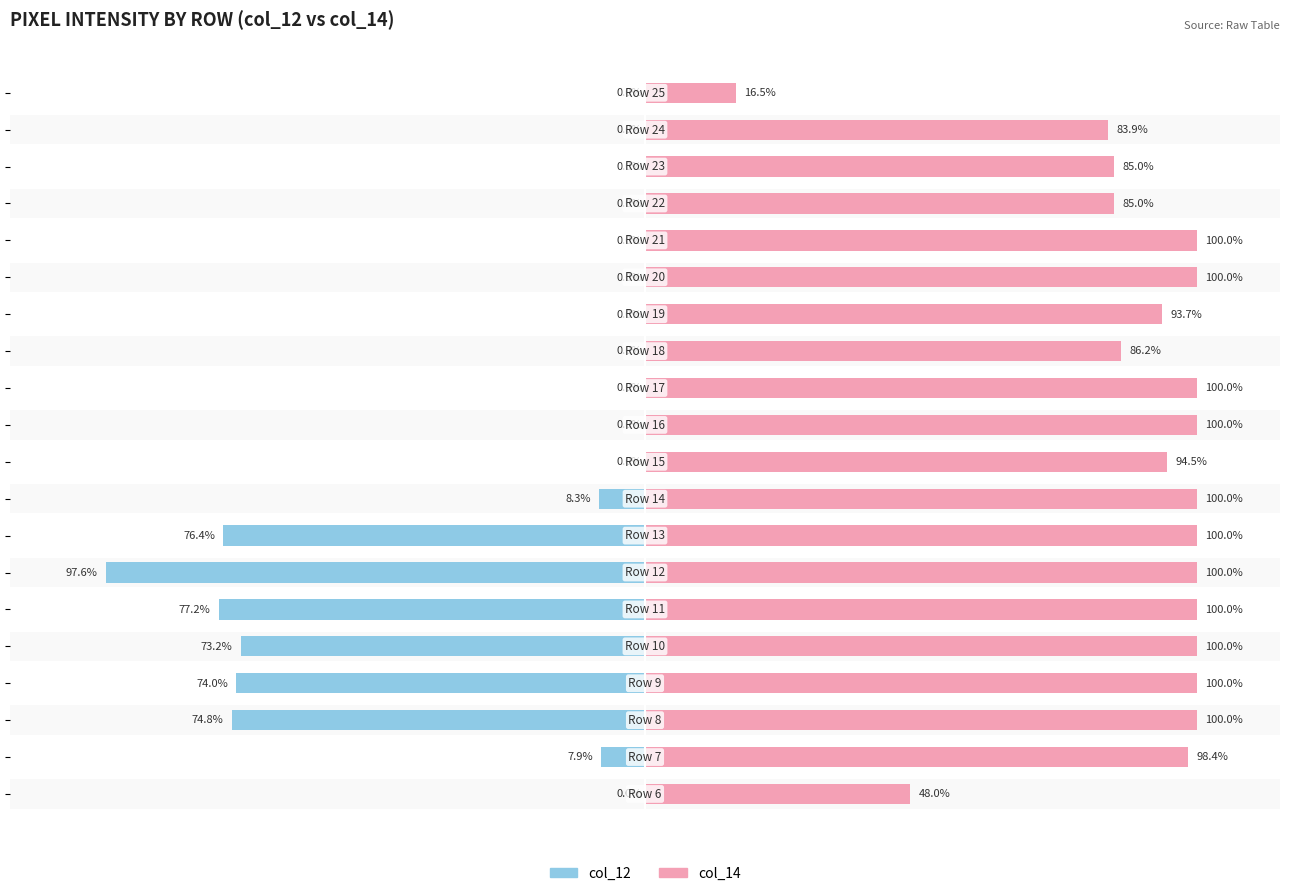

Reading left to right, what are all the values shown in this chart?

col_12 (Male): 0.0	-7.9	-74.8	-74.0	-73.2	-77.2	-97.6	-76.4	-8.3	0.0	0.0	0.0	0.0	0.0	0.0	0.0	0.0	0.0	0.0	0.0
col_14 (Female): 48.0	98.4	100.0	100.0	100.0	100.0	100.0	100.0	100.0	94.5	100.0	100.0	86.2	93.7	100.0	100.0	85.0	85.0	83.9	16.5